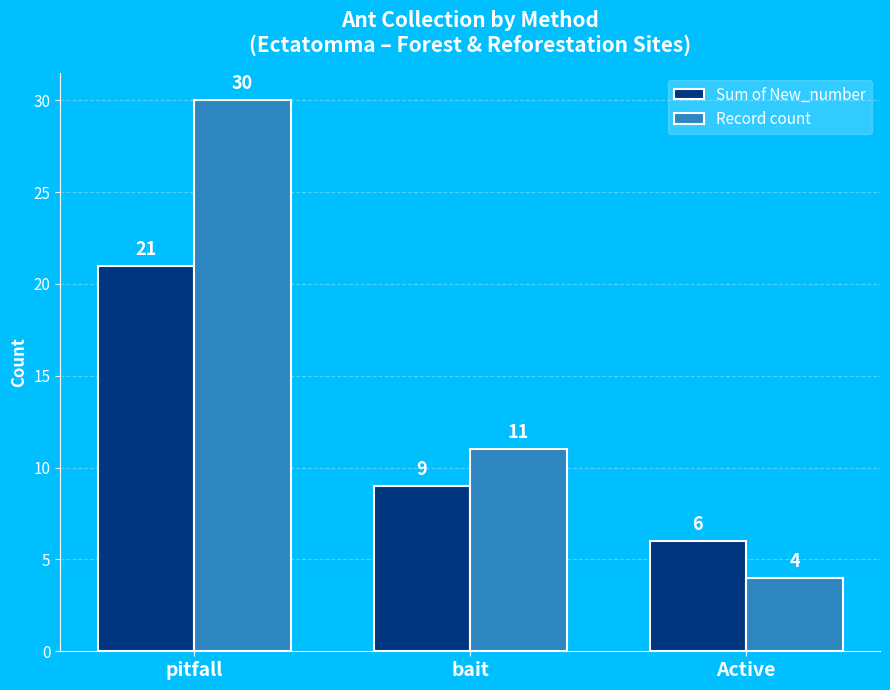

What is the maximum value shown in the chart?

30